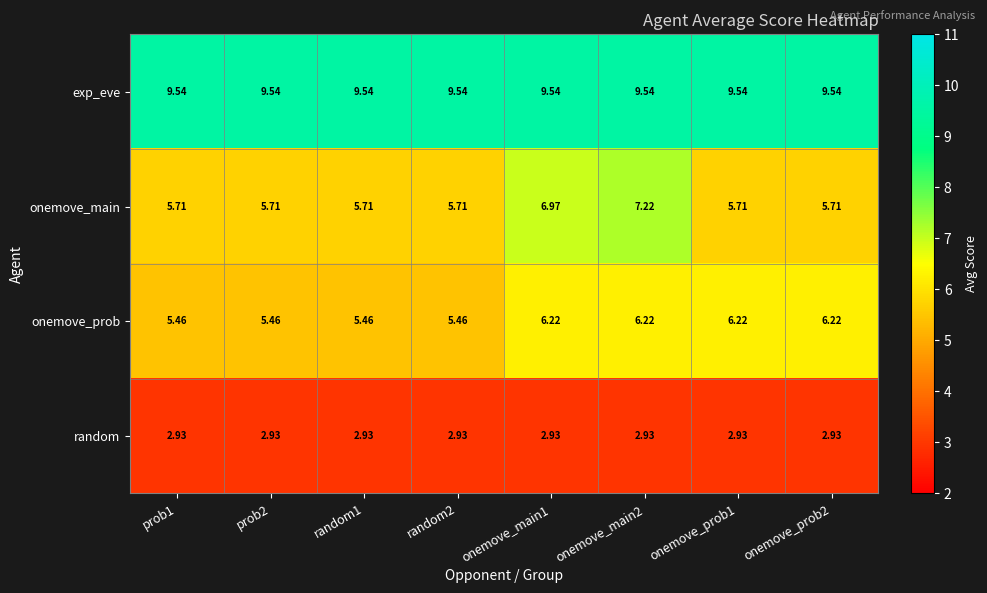

List the series in order of their peak value, highest first.

exp_eve, onemove_main, onemove_prob, random